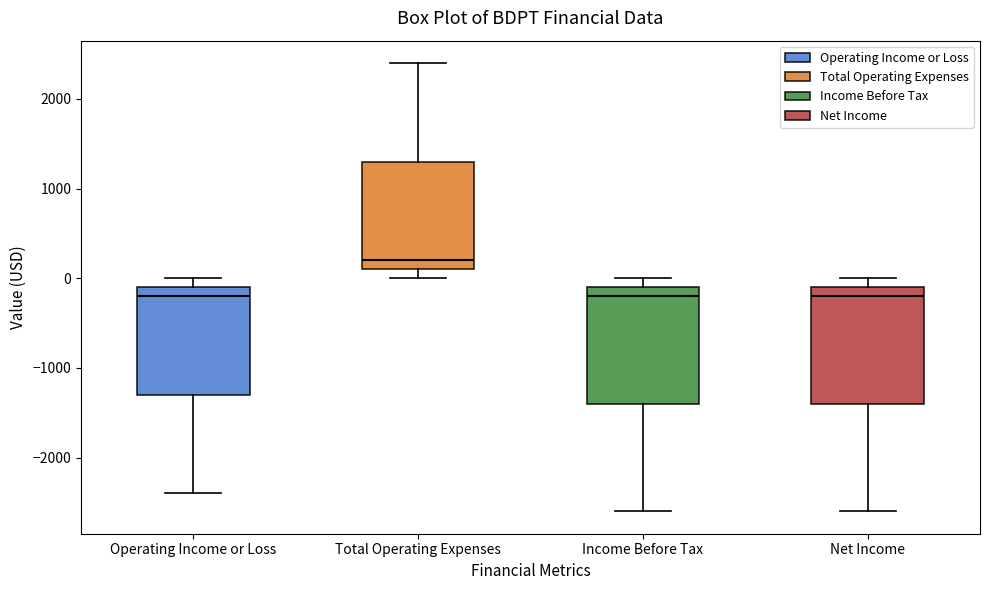

Which box has the highest median line?

Total Operating Expenses